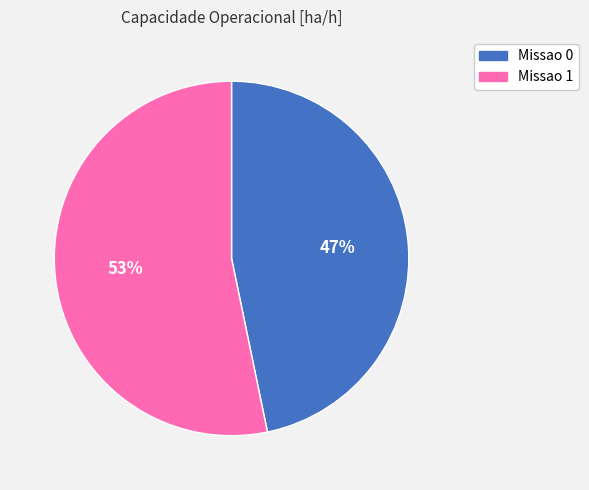

Approximately how many times larger is the value at Missao 1 compared to Missao 0?

1.1